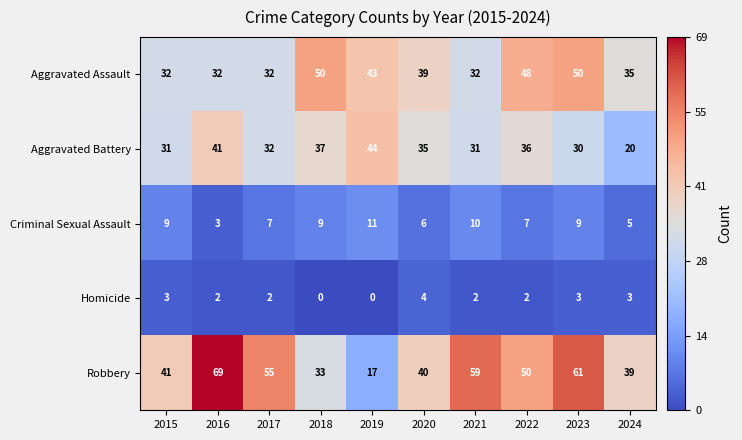

Which category has the lowest value in the Aggravated Battery series?

2024